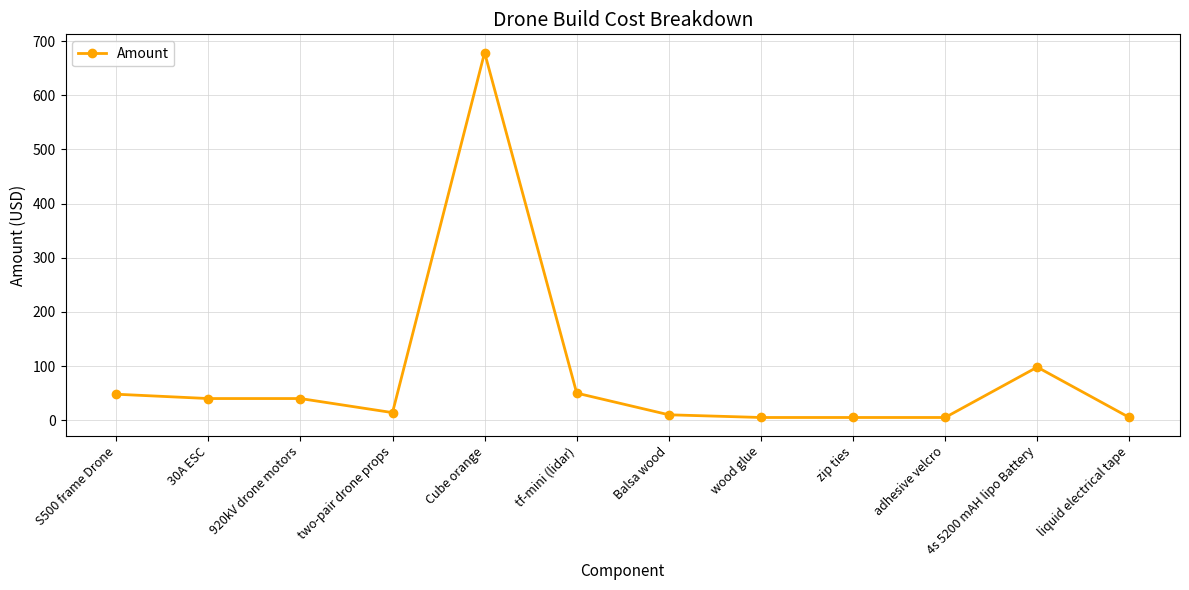

What is the smallest value displayed?

5